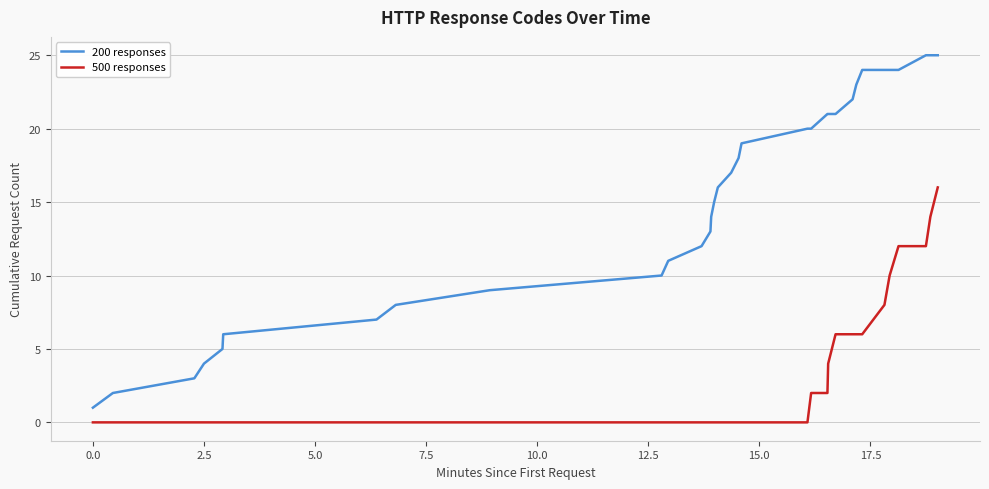

What is the highest value of the 500 responses series?

16